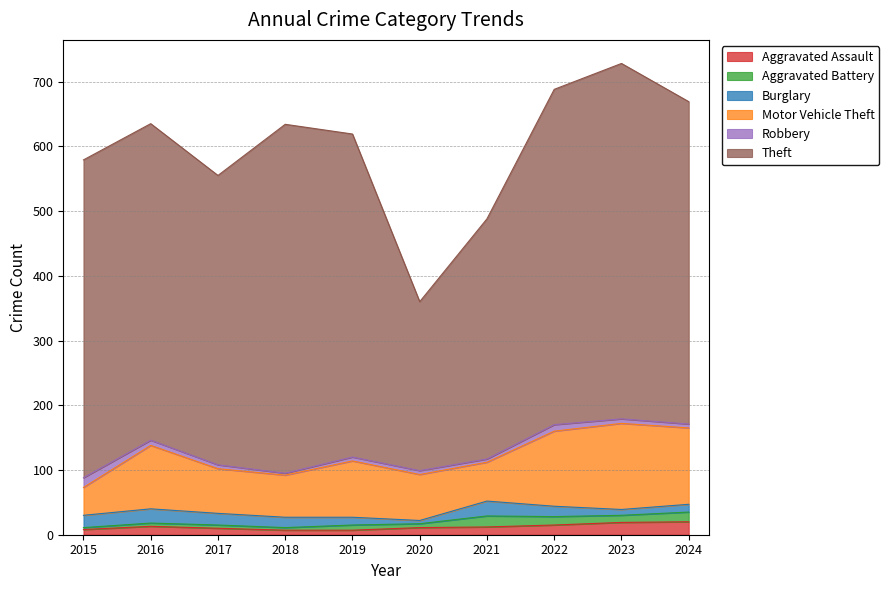

Reading left to right, extract all data points from this chart.

Aggravated Assault: 8	13	10	7	7	11	12	15	19	20
Aggravated Battery: 3	5	5	4	8	6	17	13	11	15
Burglary: 19	22	18	16	12	5	23	16	9	12
Motor Vehicle Theft: 43	98	69	65	87	71	60	116	133	118
Robbery: 15	8	6	3	6	6	5	10	7	6
Theft: 491	489	447	539	499	261	371	518	549	498